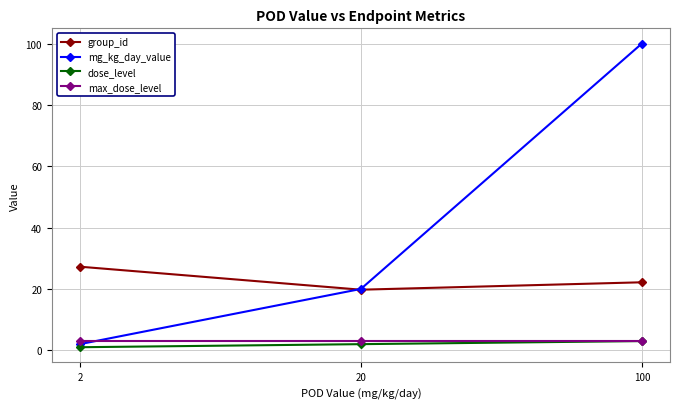

What is the difference between the highest and lowest values at 20?

18.0